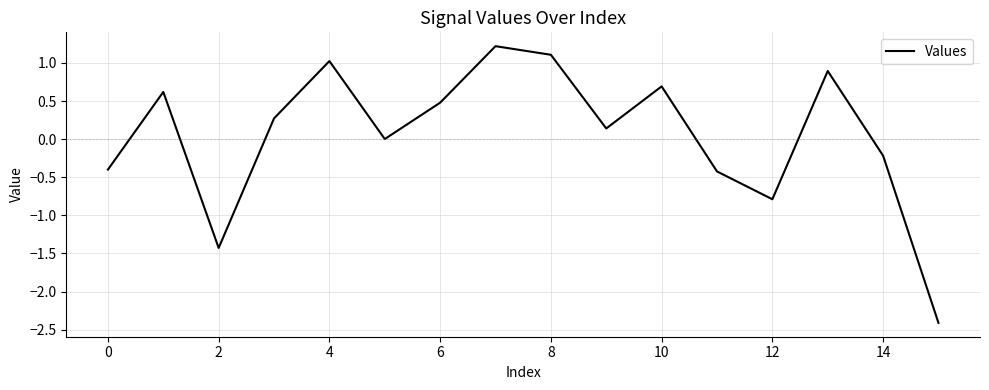

What is the smallest value displayed?

-2.4